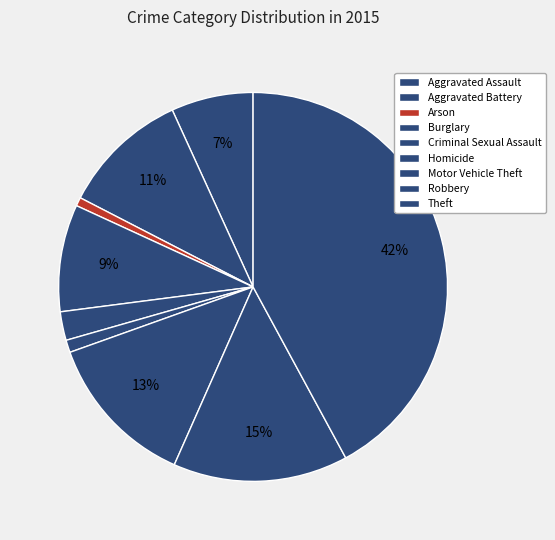

Count the number of slices in the pie.

9